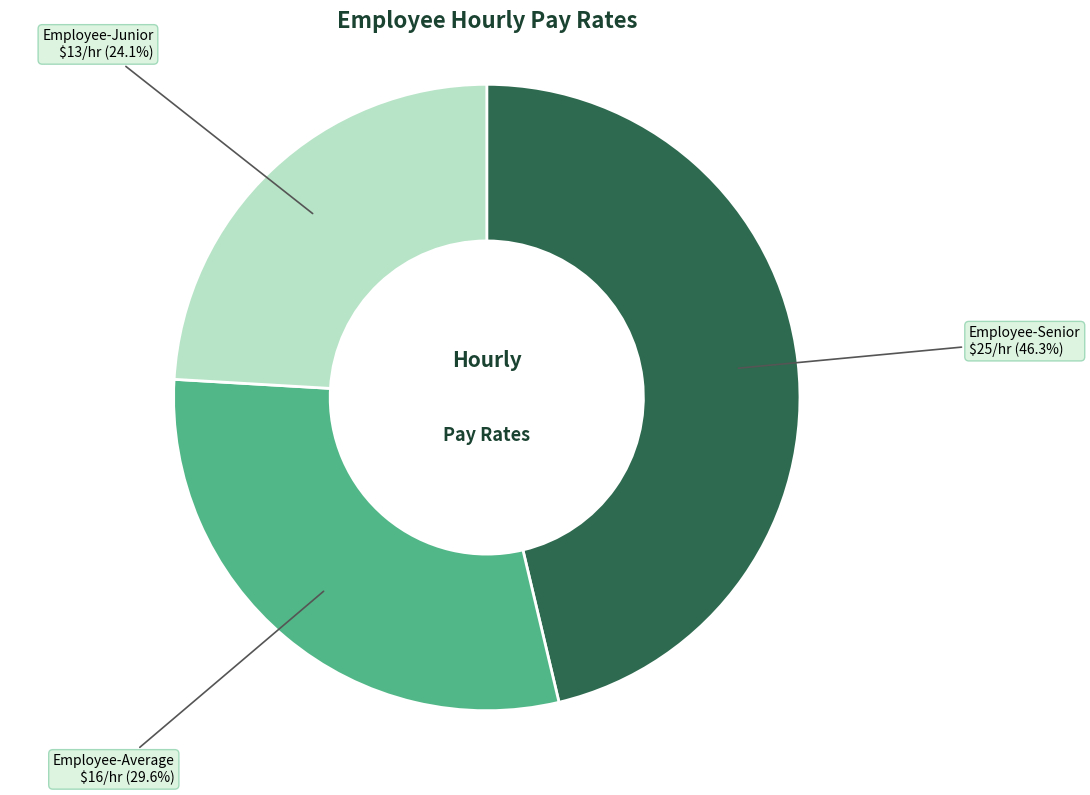

What is the largest slice in the pie chart?

Employee-Senior